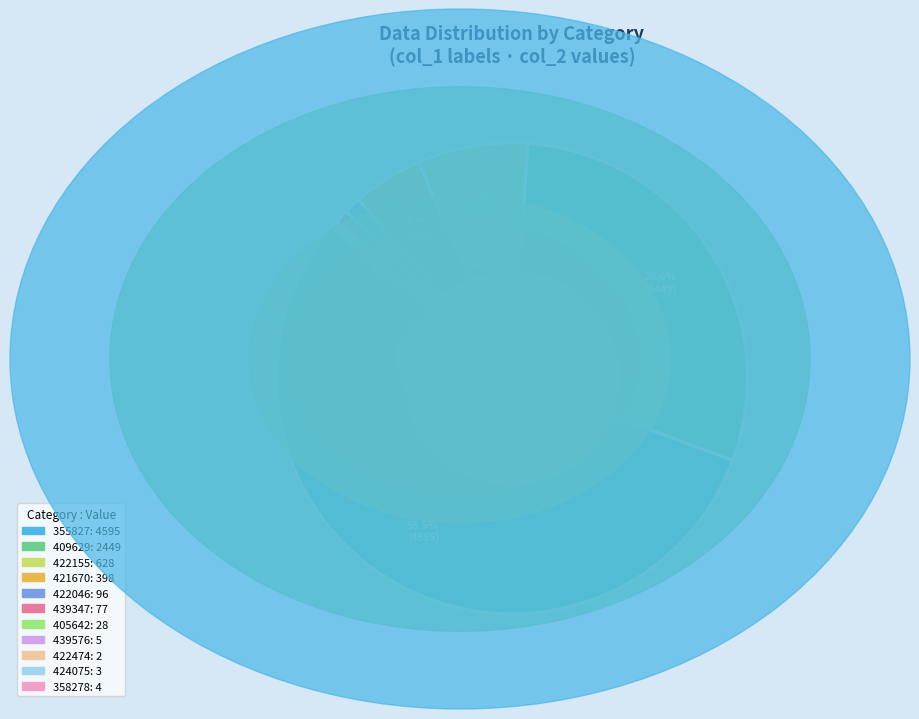

To the nearest percent, what is the average slice percentage?

9%